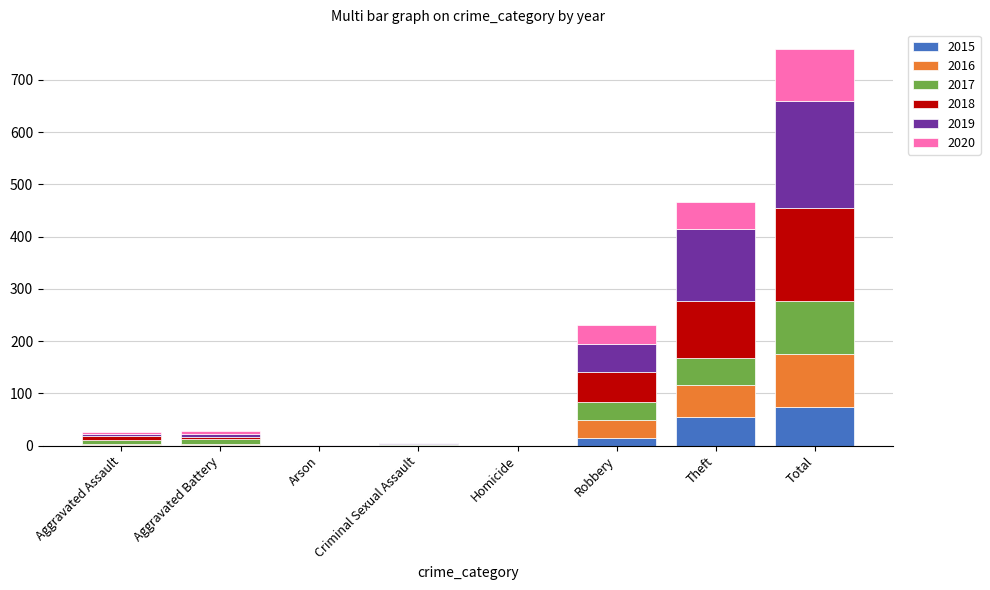

What is the approximate value of 2015 at Total?

73